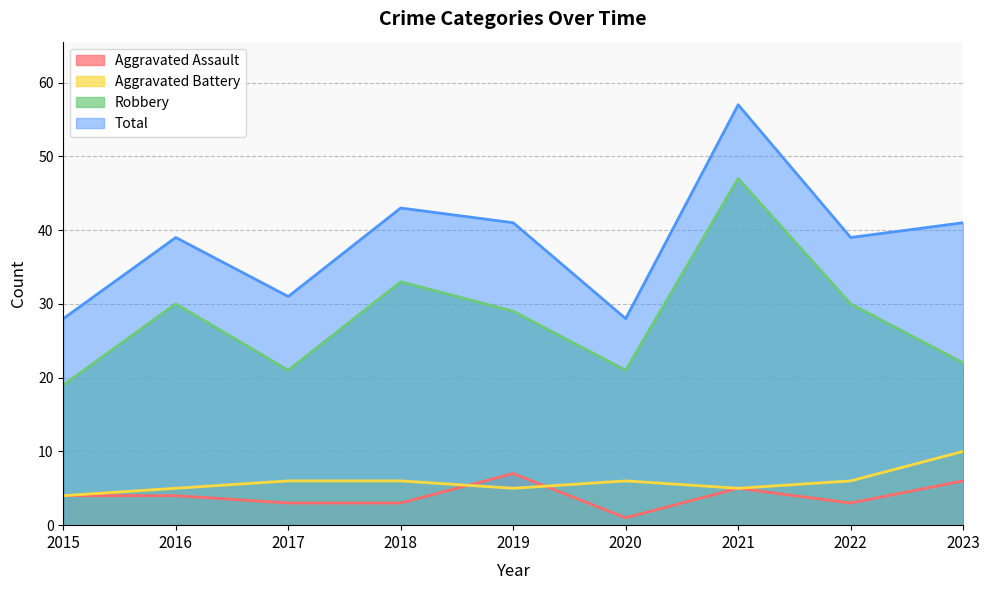

The Aggravated Assault series shows 5 at 2018. True or false?

False